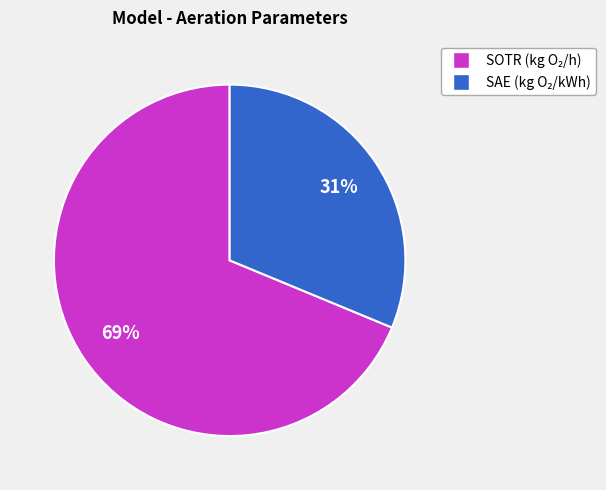

To the nearest percent, what is the average slice percentage?

50%